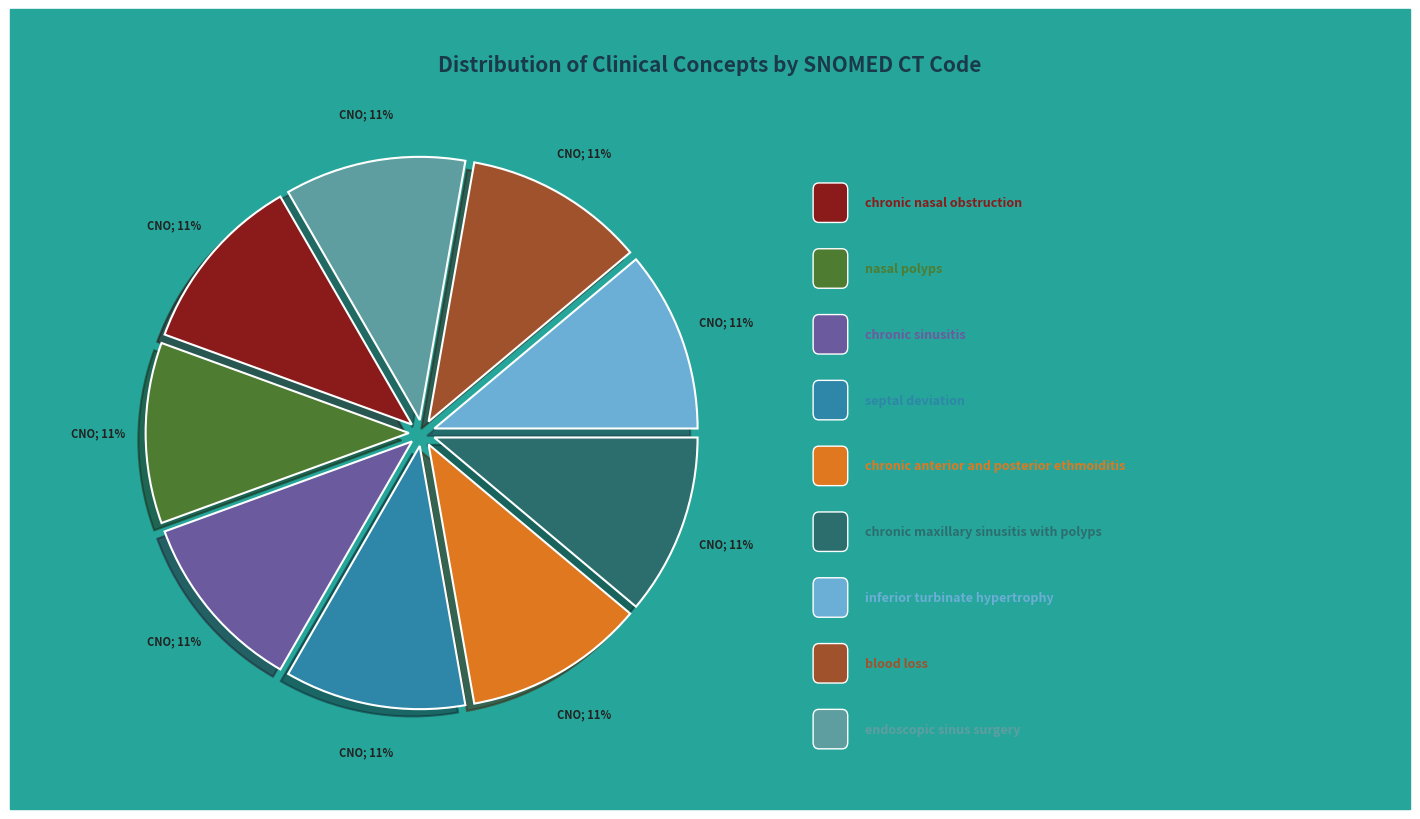

Does any single category account for the majority?

No